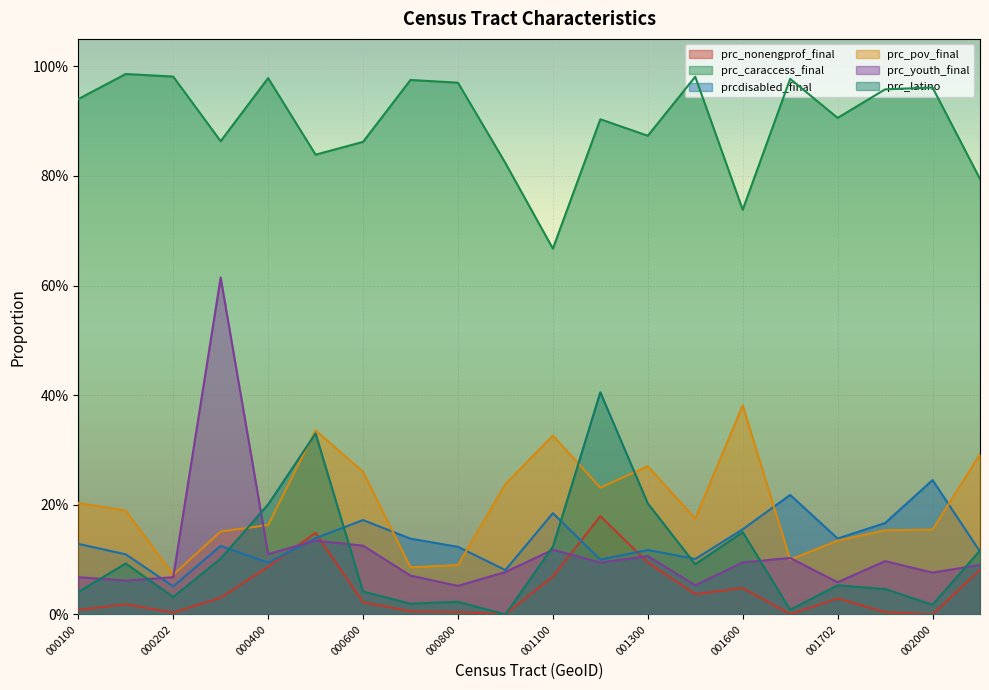

What are all the series names shown in the legend?

prc_nonengprof_final, prc_caraccess_final, prcdisabled_final, prc_pov_final, prc_youth_final, prc_latino